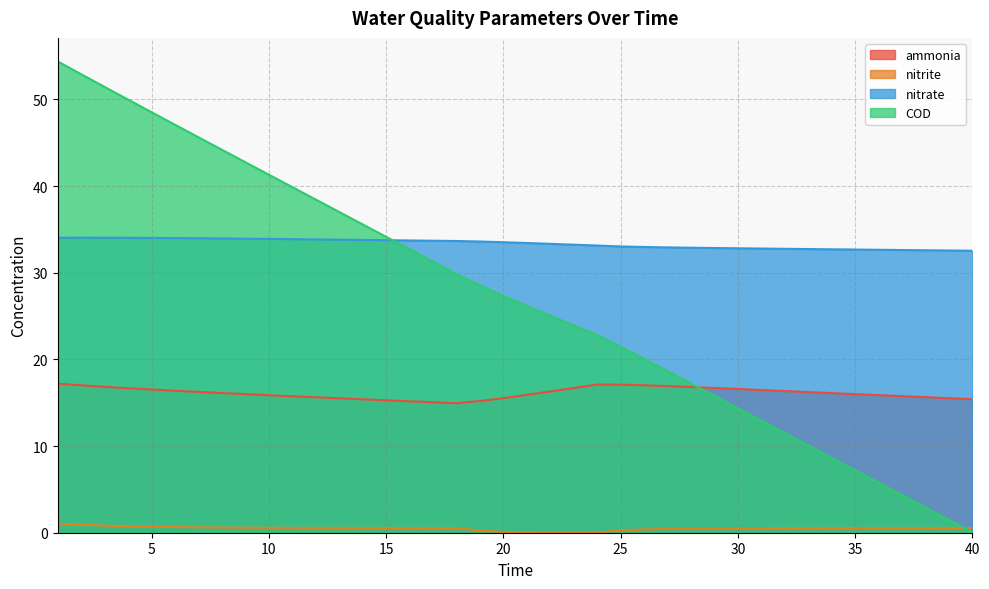

True or false: COD has a value of 19.8 at 32.

False